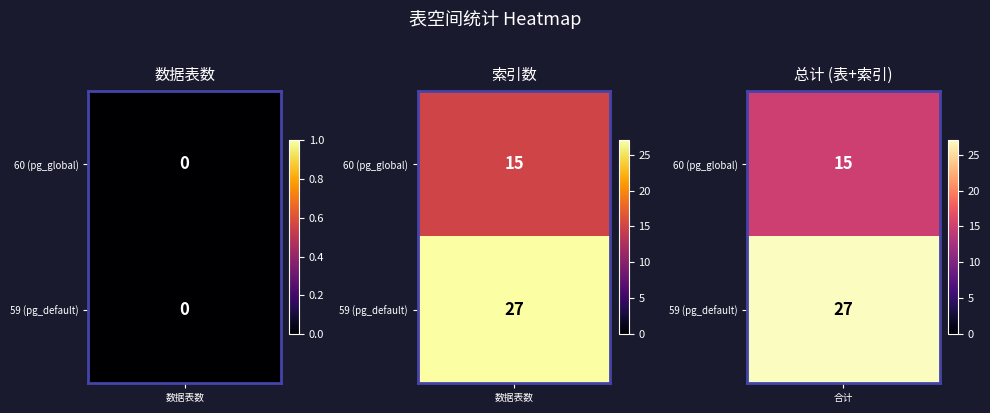

How many categories are shown in the chart?

2